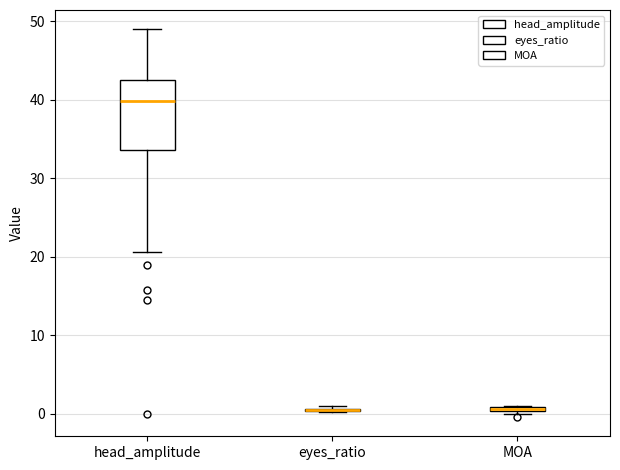

Which box is the tallest, from its lower edge to its upper edge?

head_amplitude